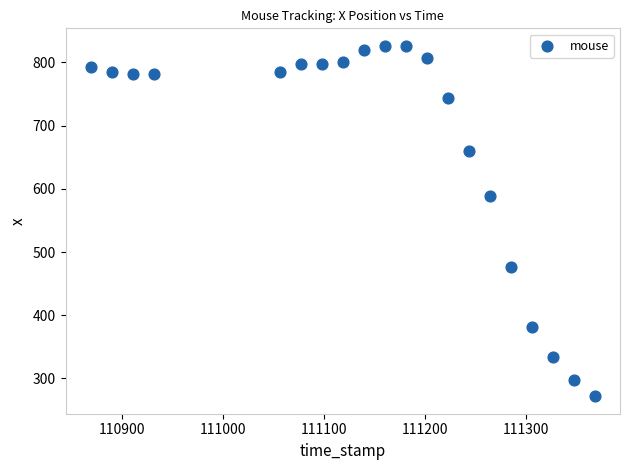

What Y value in the scatter plot is closest to 549?

588